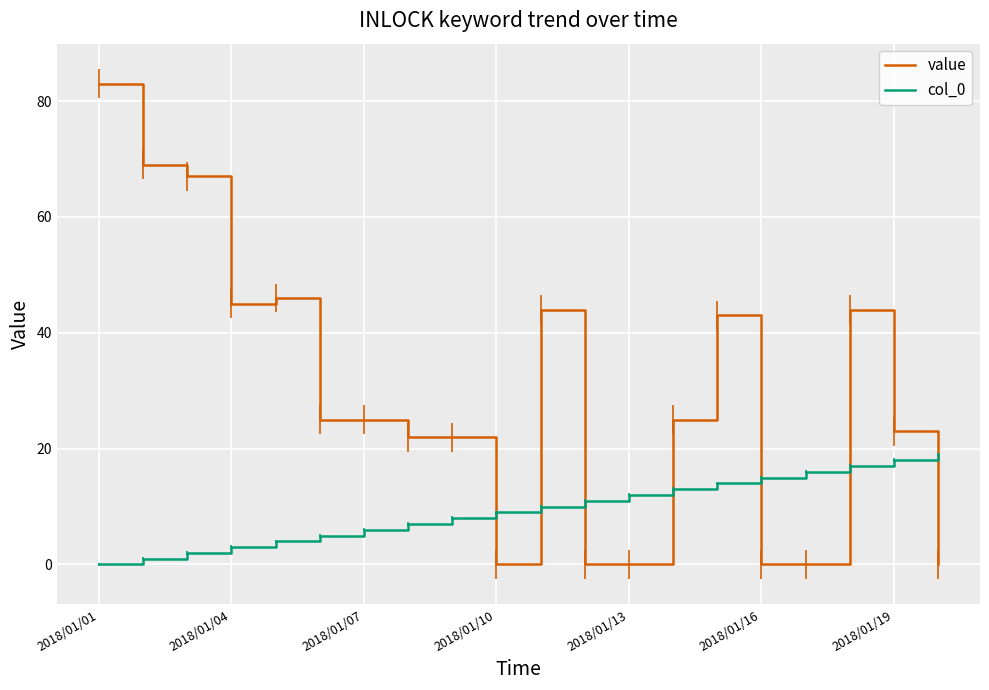

At how many categories does at least one series exceed 52?

3